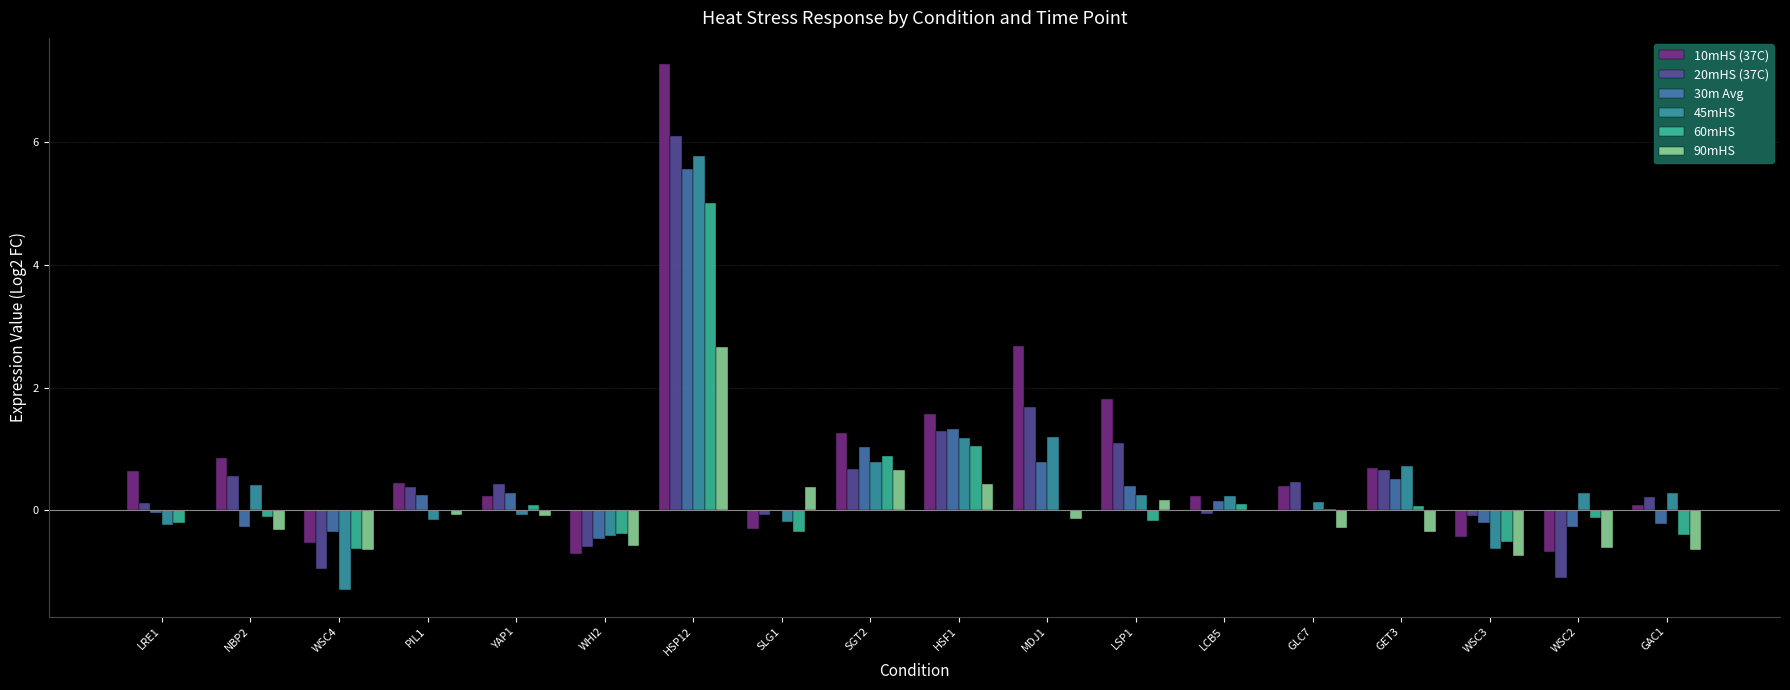

How many series are shown in this chart?

6